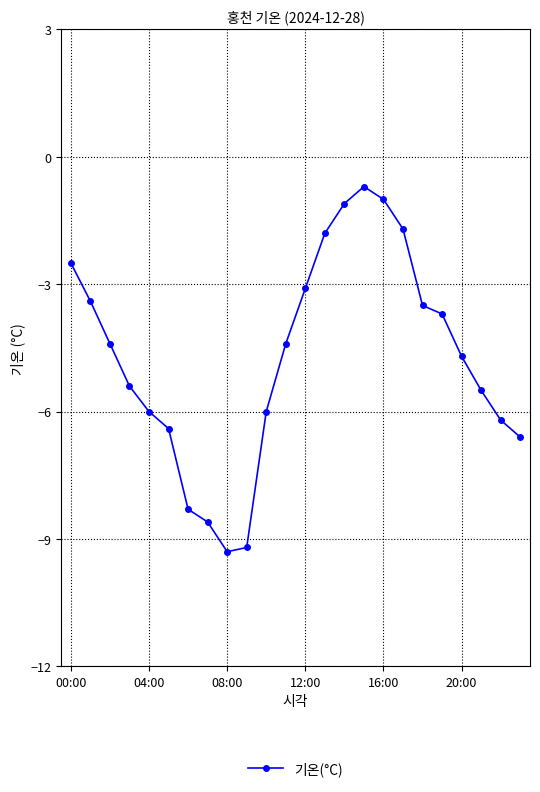

What is the value of the 3rd point from the left?

-4.4